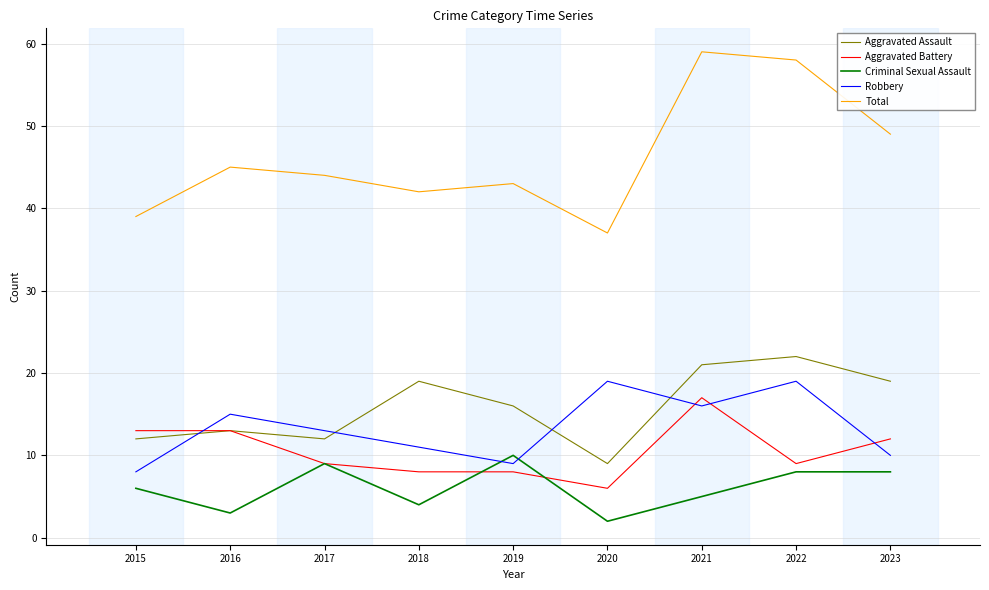

How many interior local valleys does the Aggravated Assault series have?

2